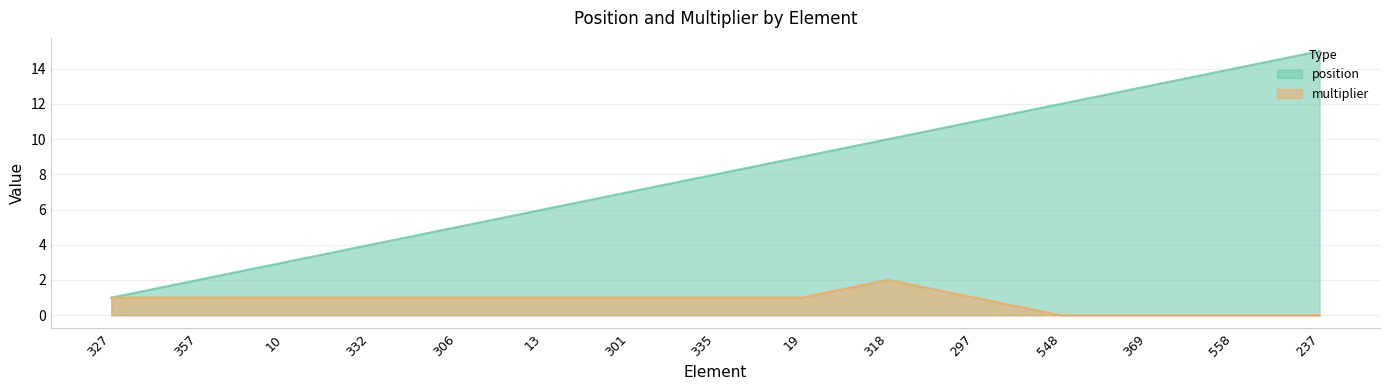

True or false: position has more than 0 points higher than both neighbors.

False